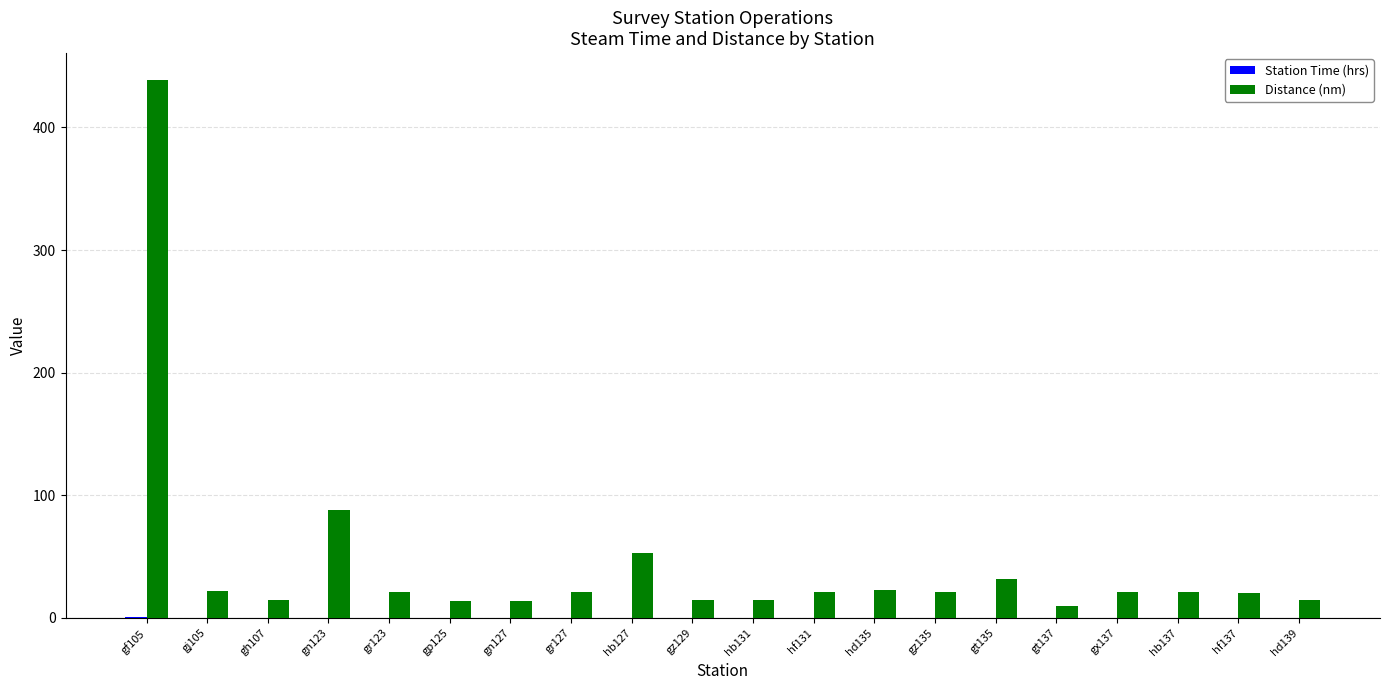

Which series has the largest total across all categories?

Distance (nm)